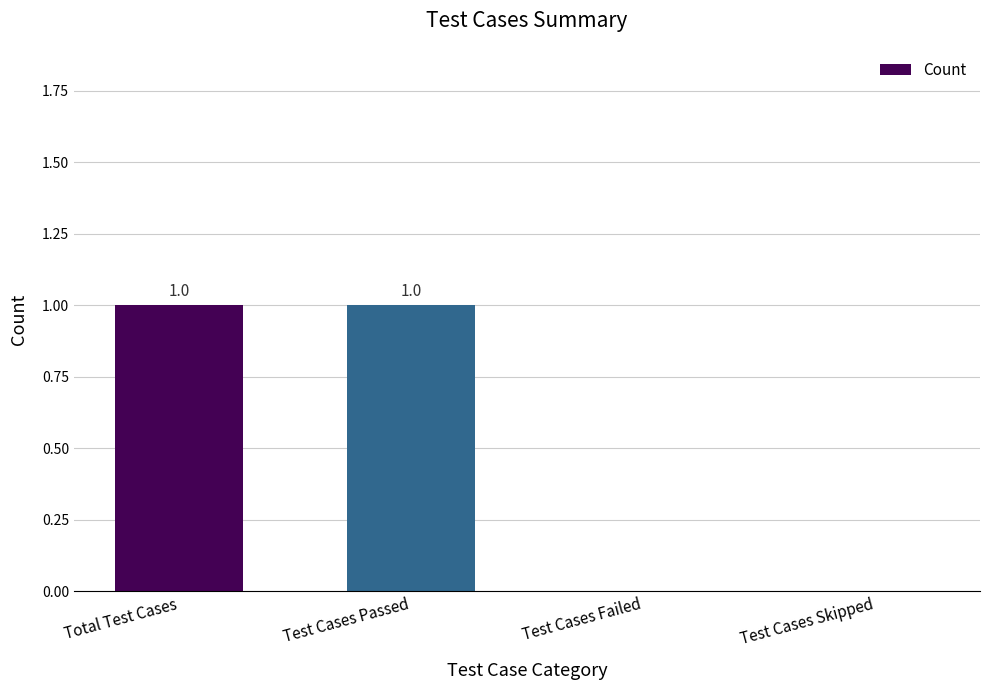

How many values are between 0 and 1?

4